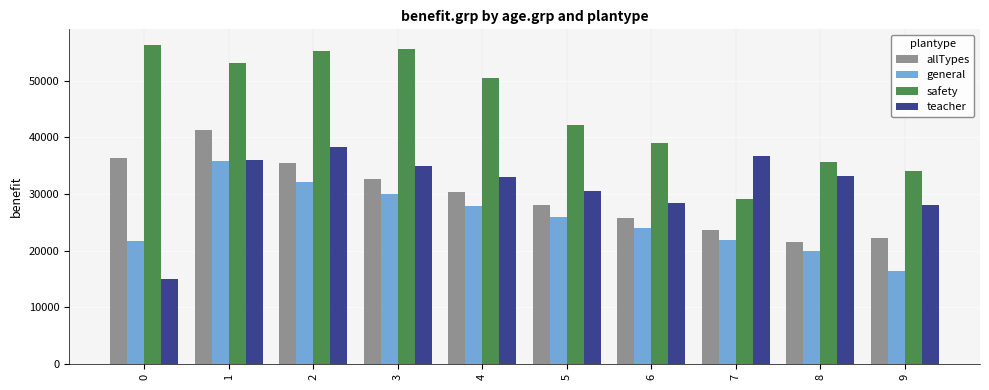

What is the highest value of the general series?

35755.0